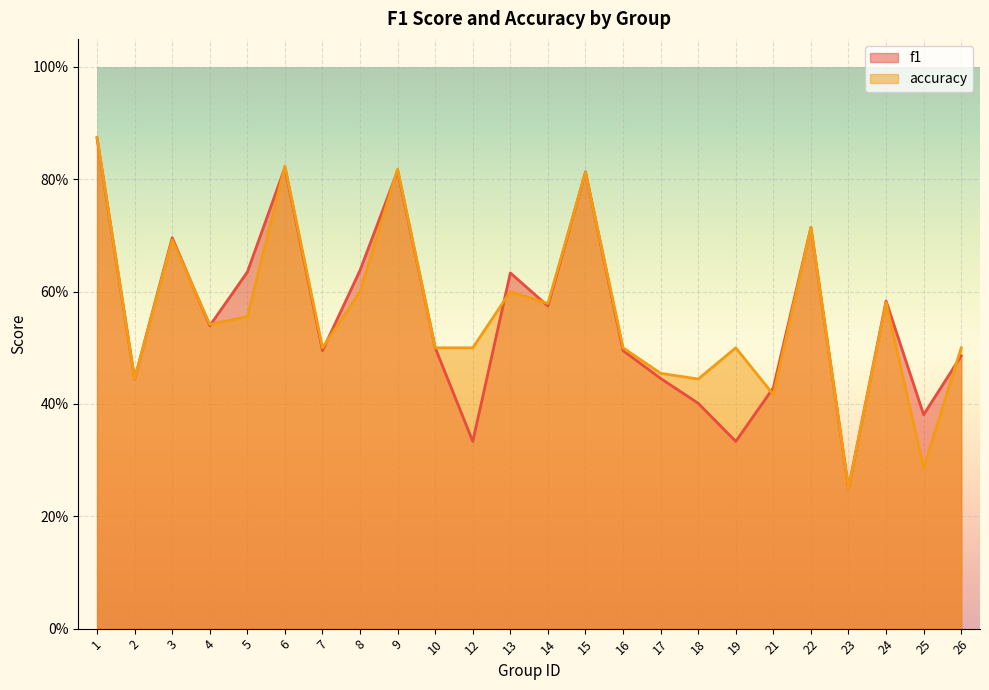

What is the value of the accuracy point at the 3rd from the left?

0.7